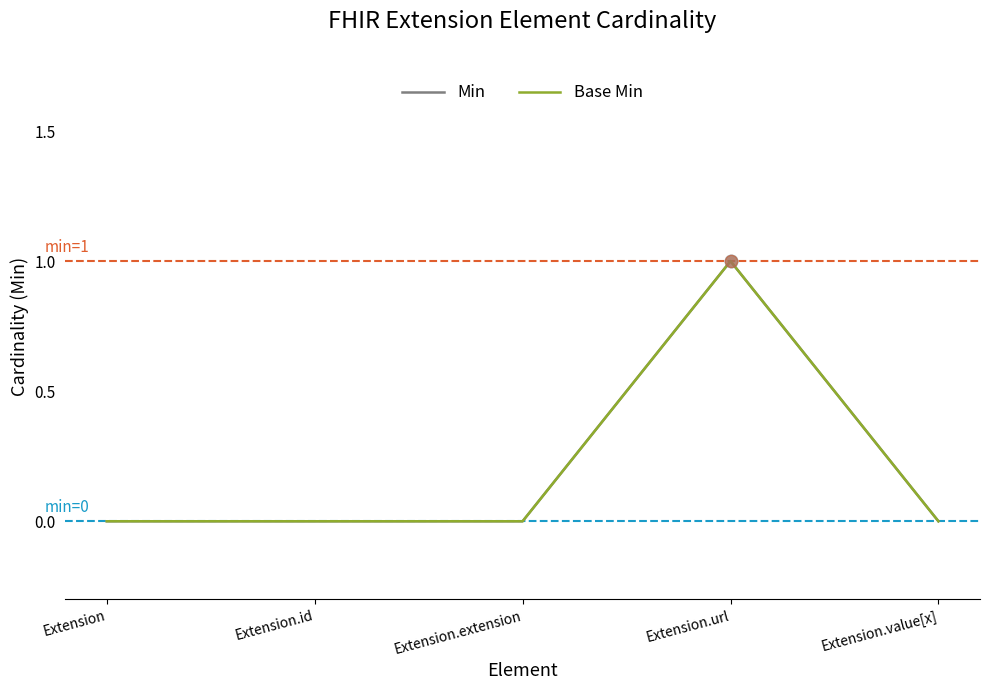

Is the value of Base Min at Extension.url greater than the value of Min at Extension.id?

Yes